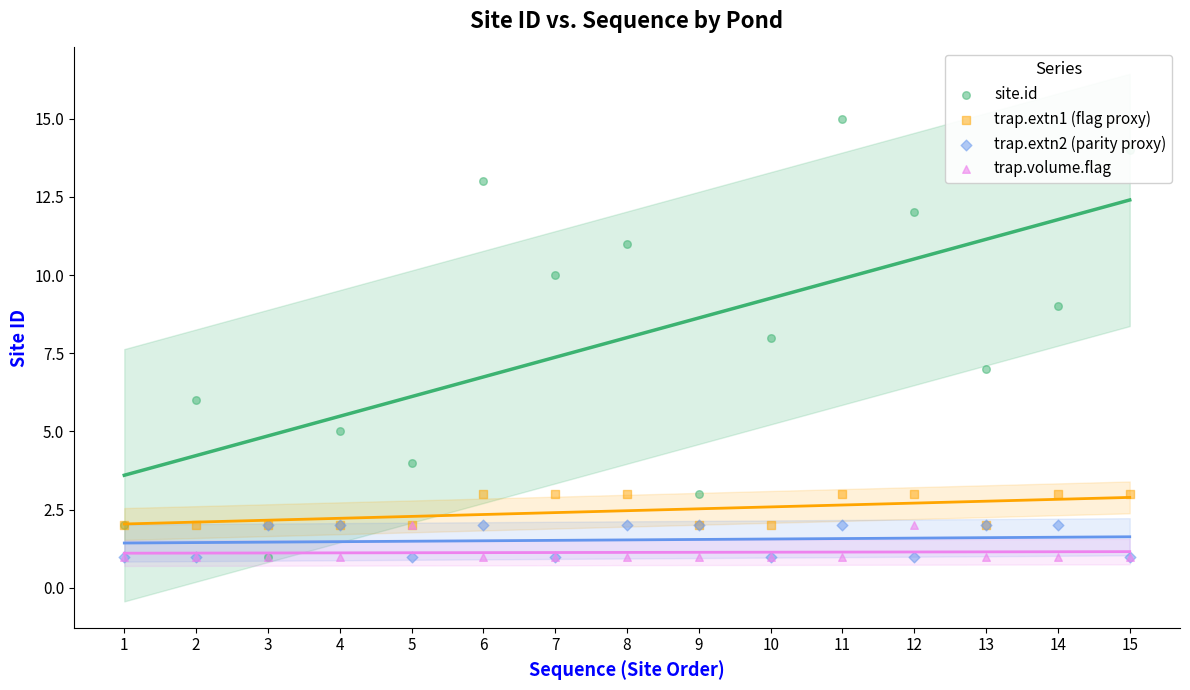

Is the value of trap.extn2 (parity proxy) at 12 greater than the value of trap.volume.flag at 10?

No